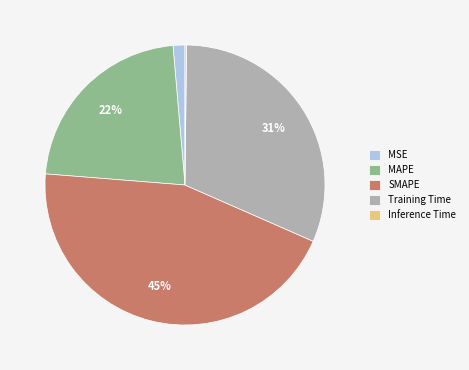

To the nearest percent, what is the difference between the largest and smallest slice percentages?

45%